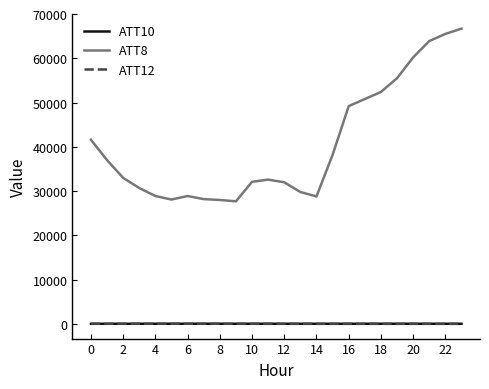

How many values in the ATT12 series exceed 42?

12